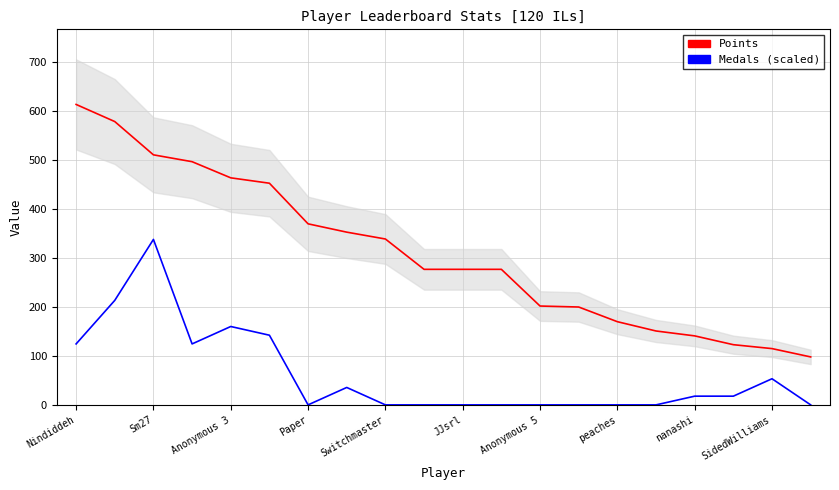

True or false: Medals (scaled) and Points cross at least once.

False